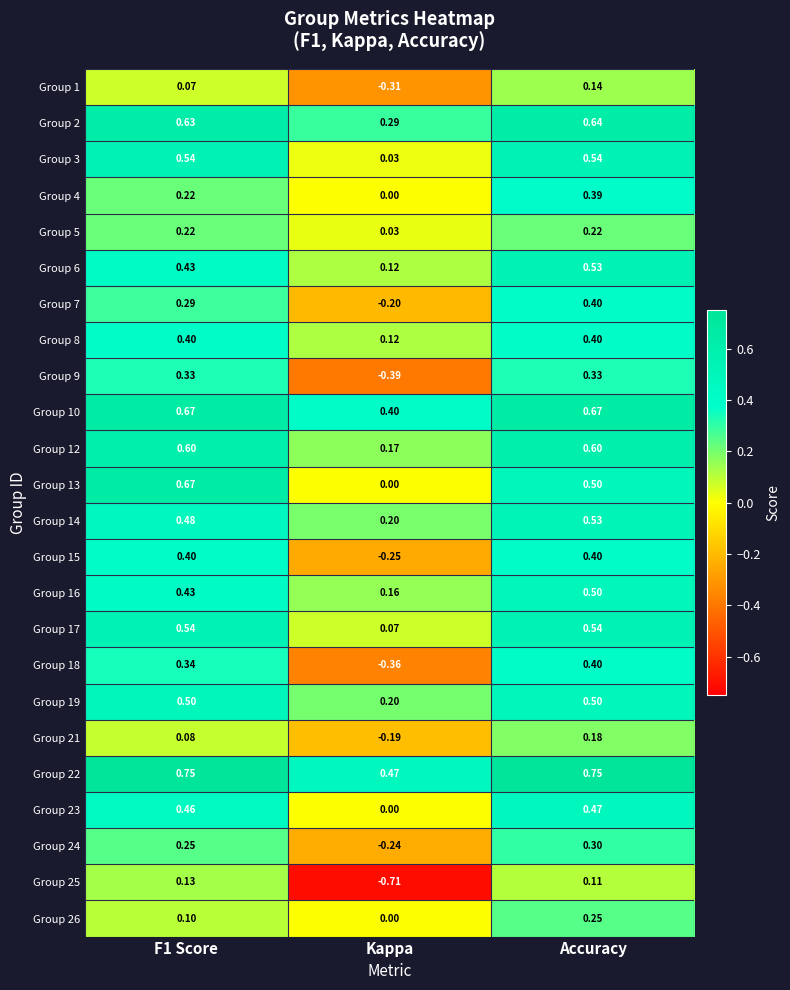

Which category has the highest value in the Group 6 series?

Accuracy